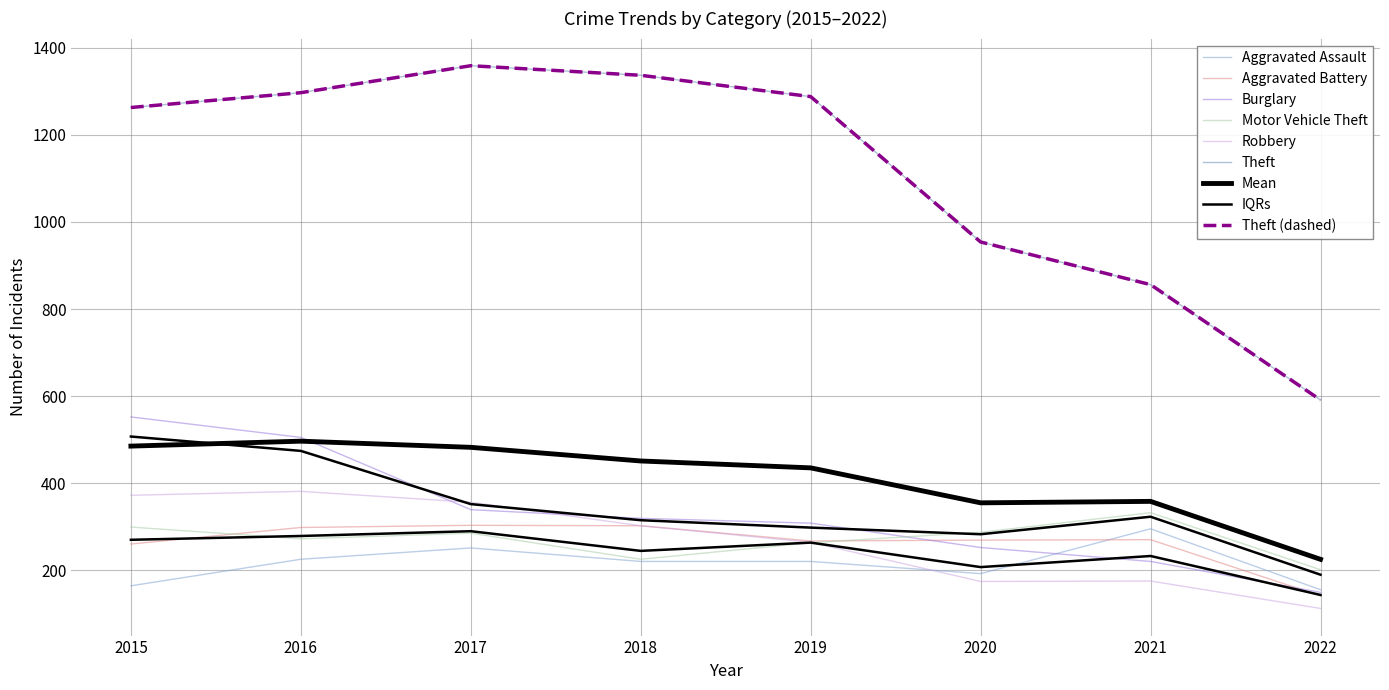

Which series has the largest total across all categories?

Theft